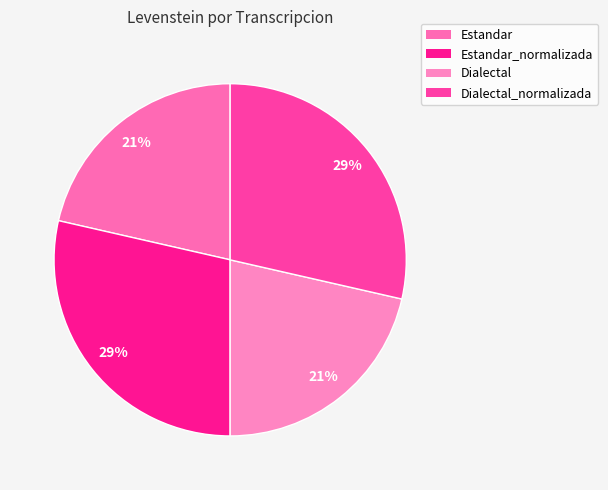

How many slices are in this pie chart?

4